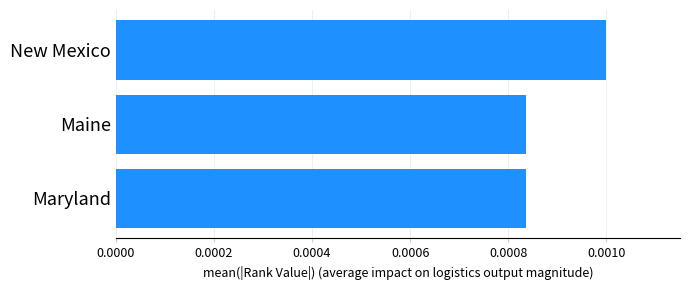

Between Maryland and New Mexico, which is larger?

New Mexico